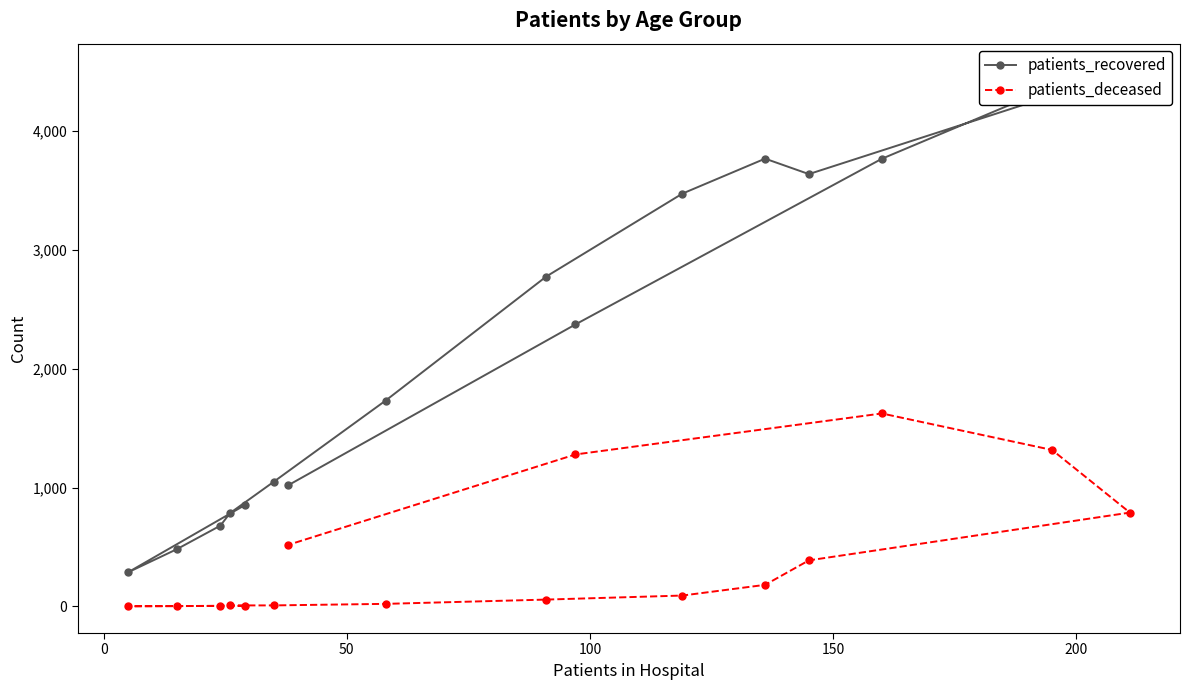

What is the smallest value displayed?

1